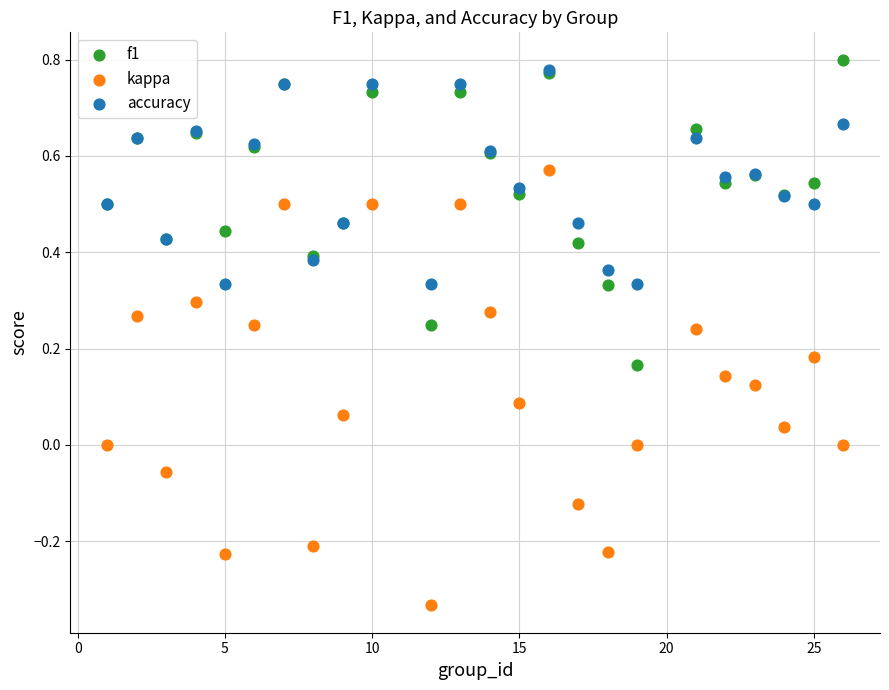

What are all the series names shown in the legend?

f1, kappa, accuracy